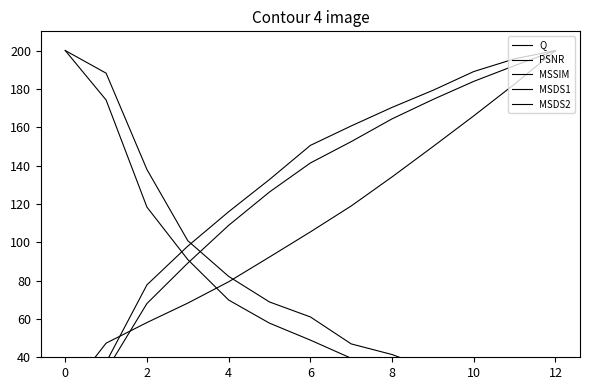

How many intersections are there between MSDS1 and PSNR?

1